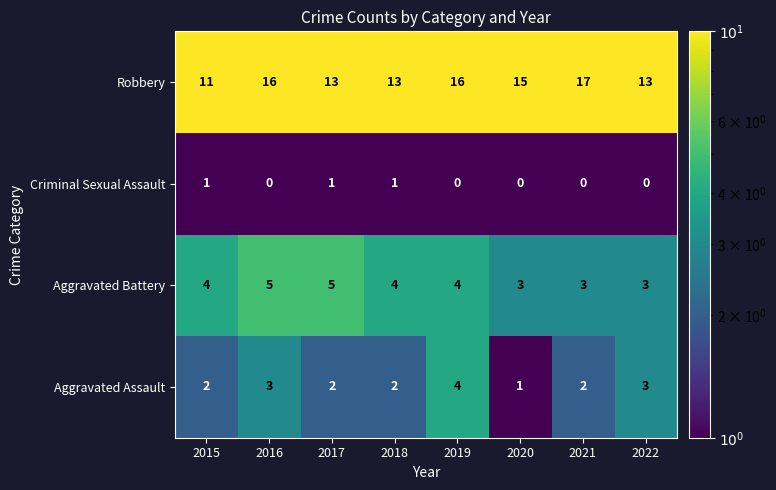

How many Aggravated Battery values are between 3 and 5?

8